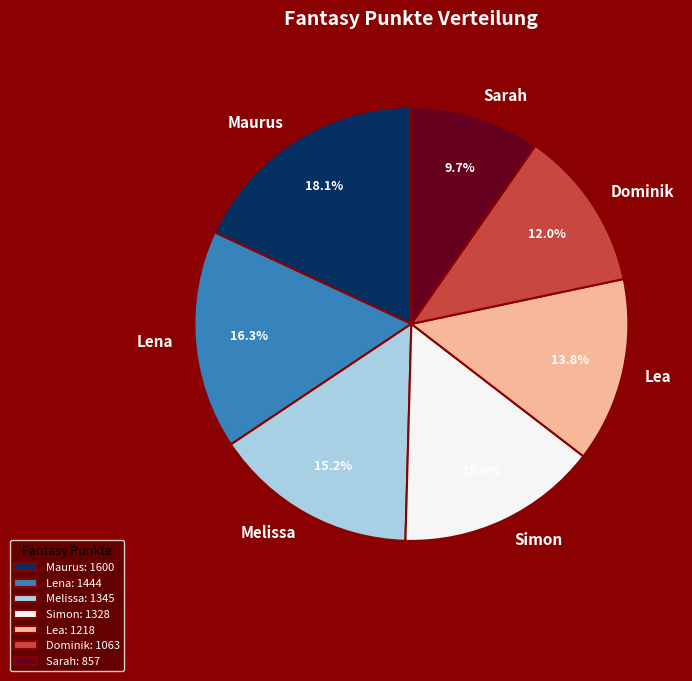

Which has a higher value, Lena or Dominik?

Lena